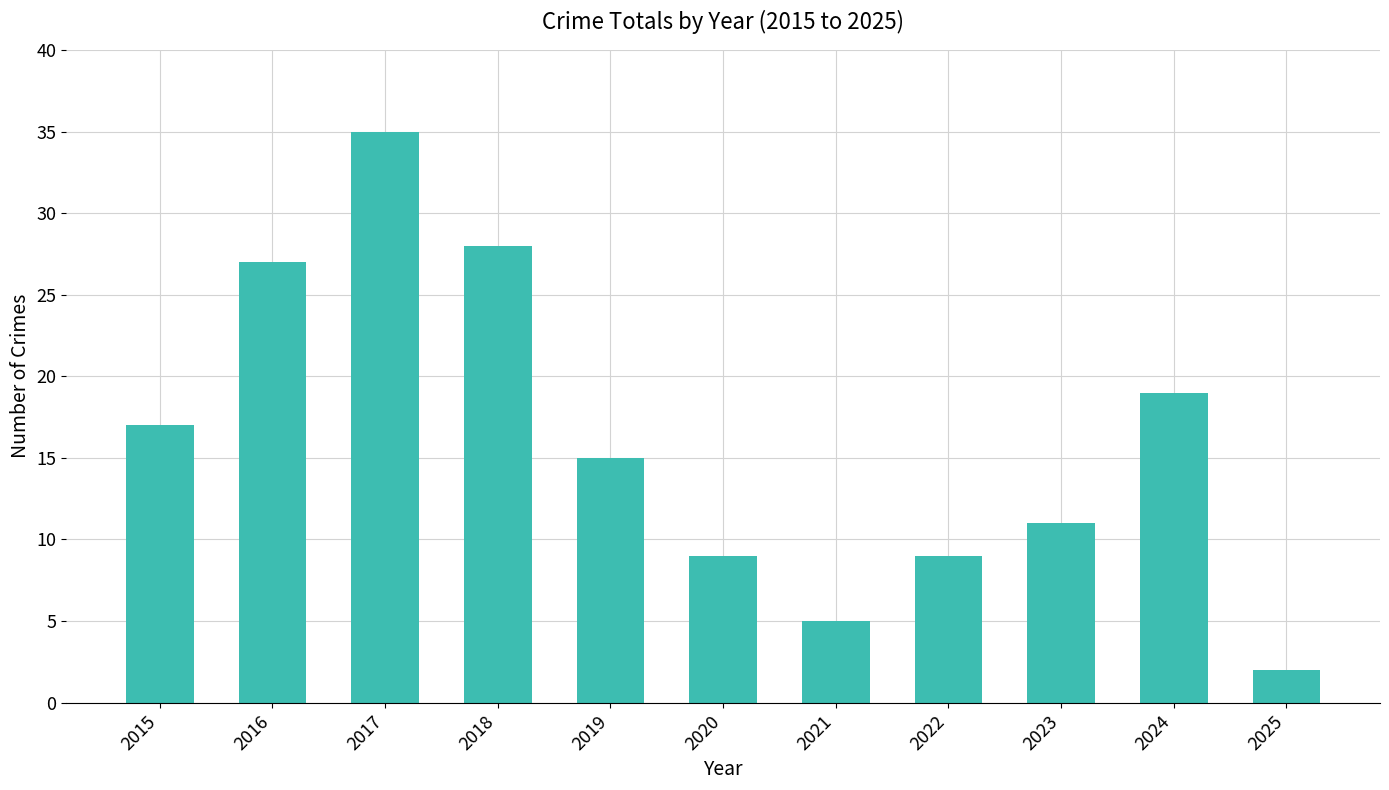

Is it true that the value at 2016 is 27?

True